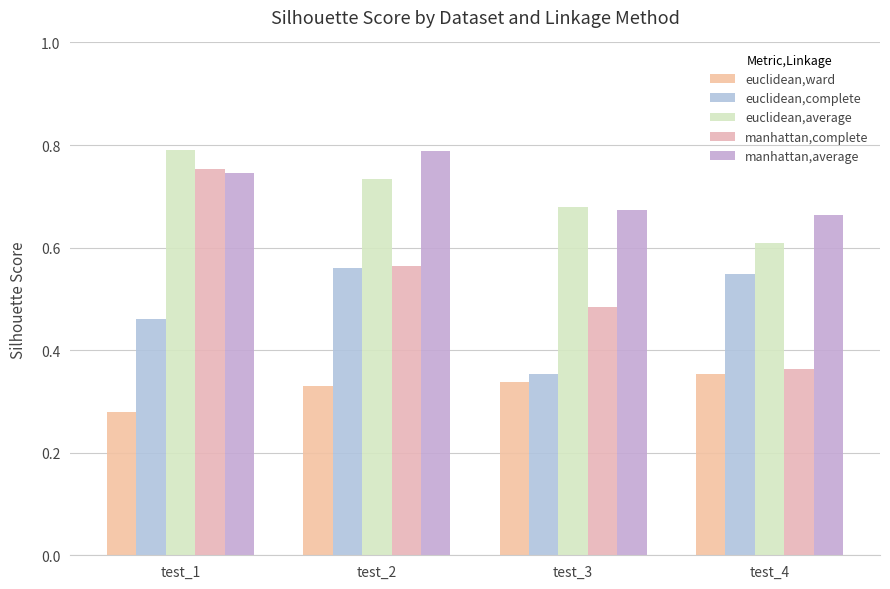

What is the total value across all series at test_1?

3.0